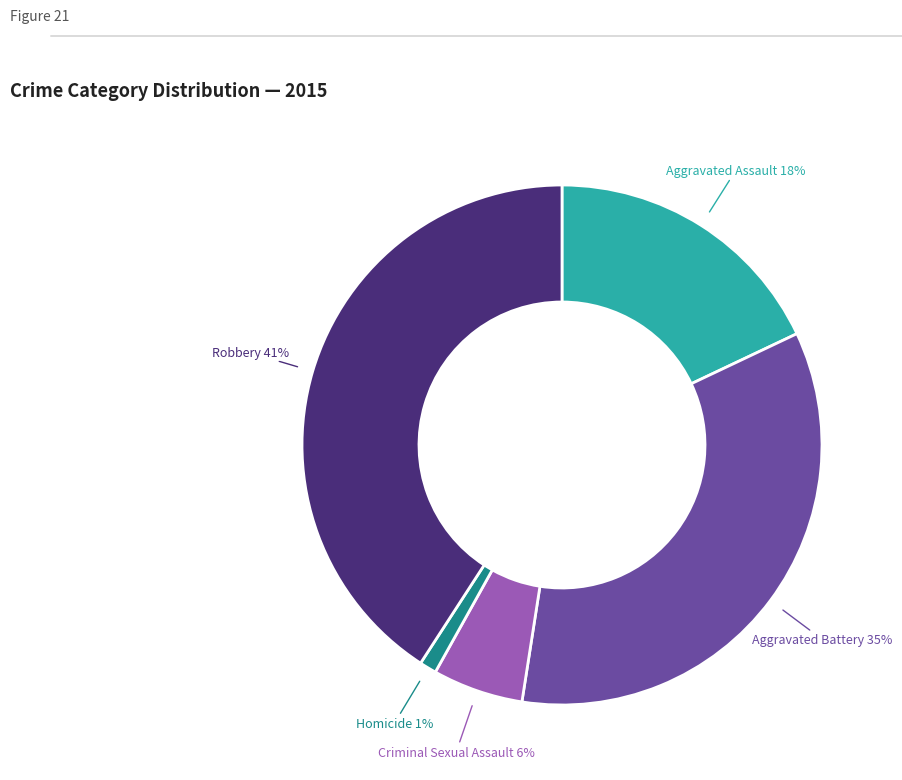

Count the number of slices in the pie.

5